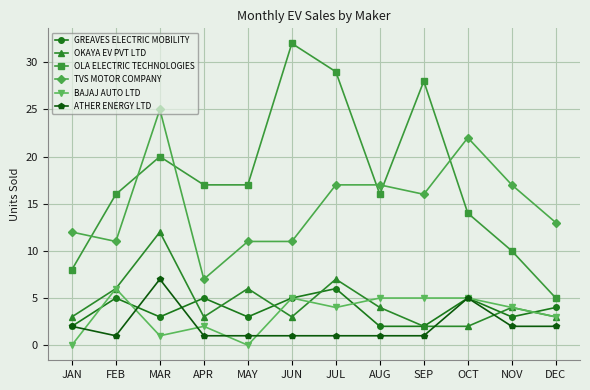

At which category does ATHER ENERGY LTD reach its first local peak?

MAR